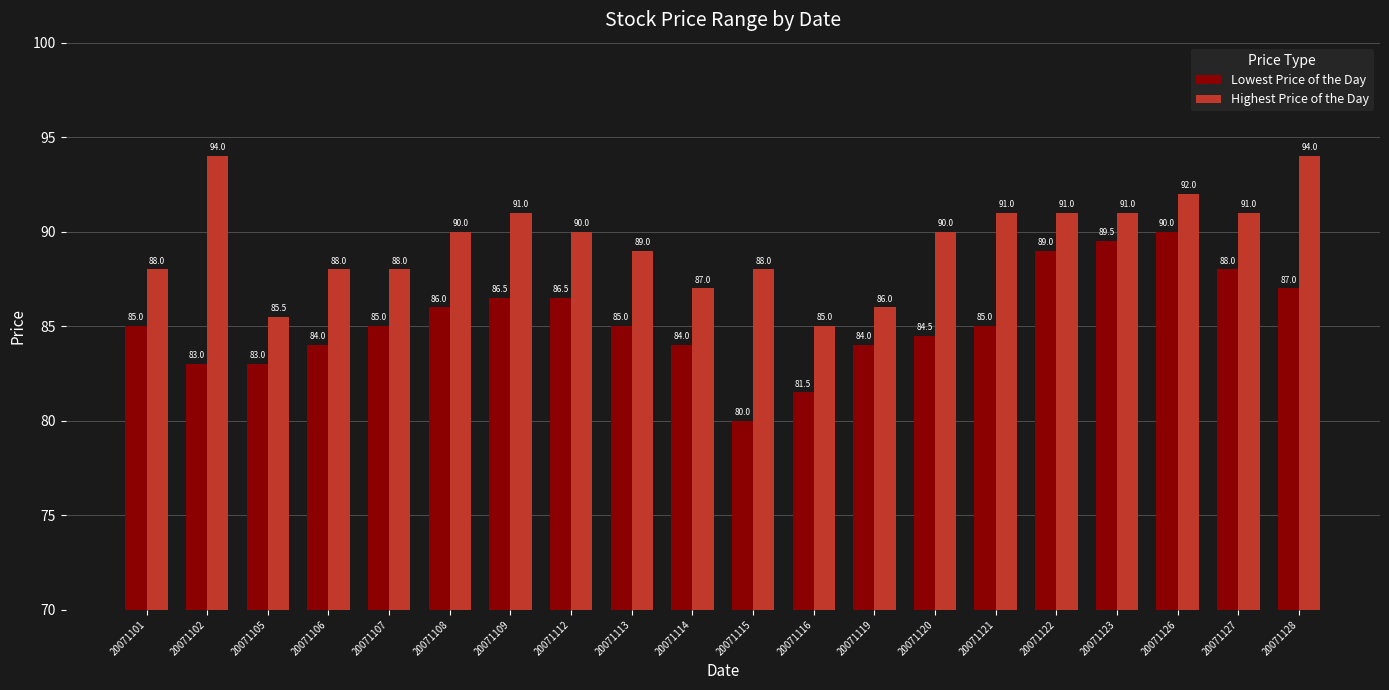

What is the maximum value for Lowest Price of the Day?

90.0